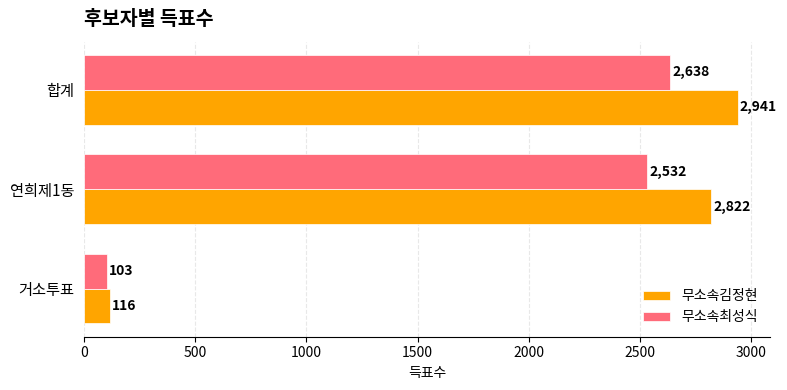

At which label is 무소속김정현 closest to 1528?

연희제1동